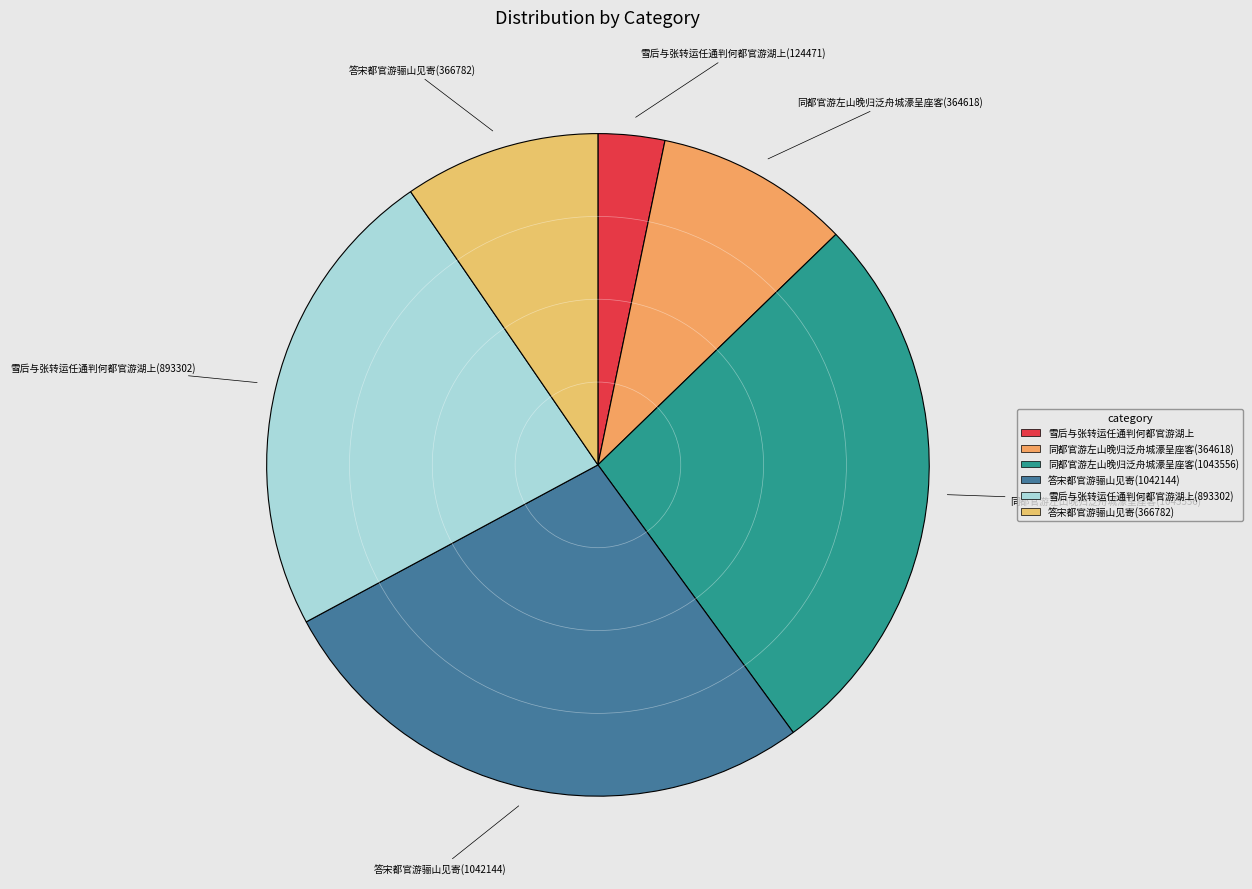

Combined, do 雪后与张转运任通判何都官游湖上(893302) and 答宋都官游骊山见寄(366782) account for over 50%?

No